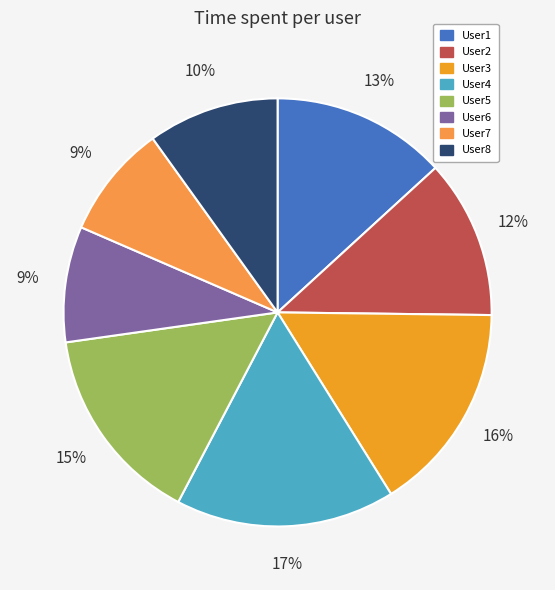

Is it true that User5 is 30% of the pie?

False